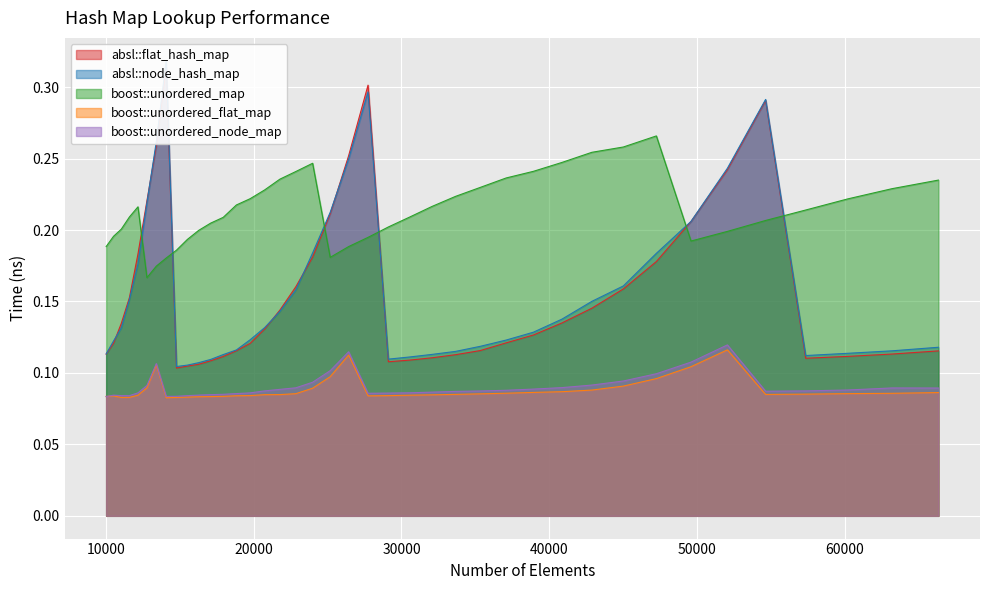

In boost::unordered_map, how many points are lower than both neighbors (excluding endpoints)?

3